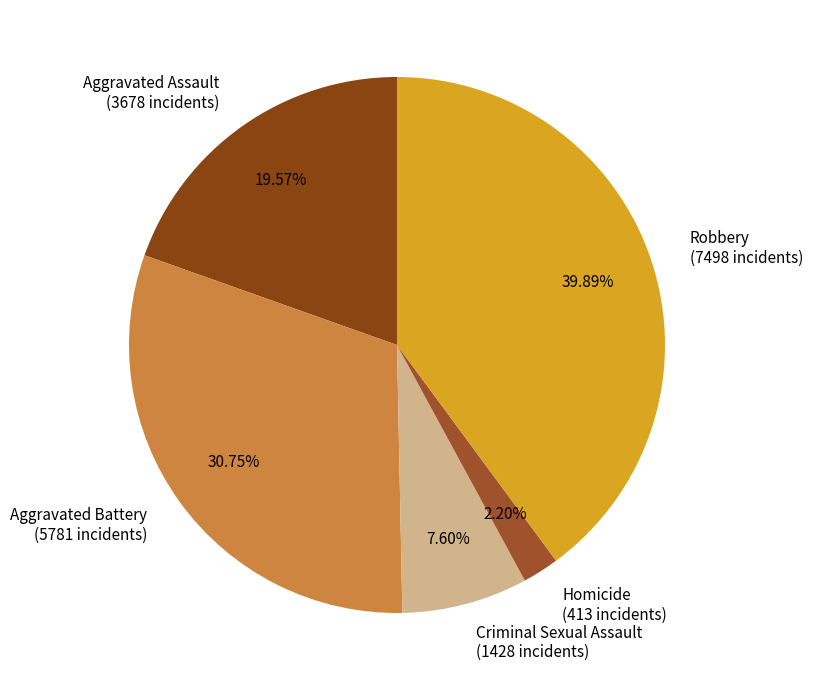

What percentage is the Aggravated Battery slice, to the nearest percent?

31%